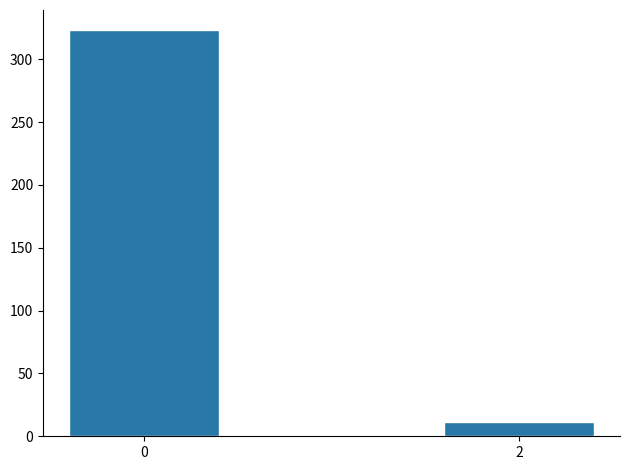

Reading left to right, extract all data points from this chart.

0=323	2=11